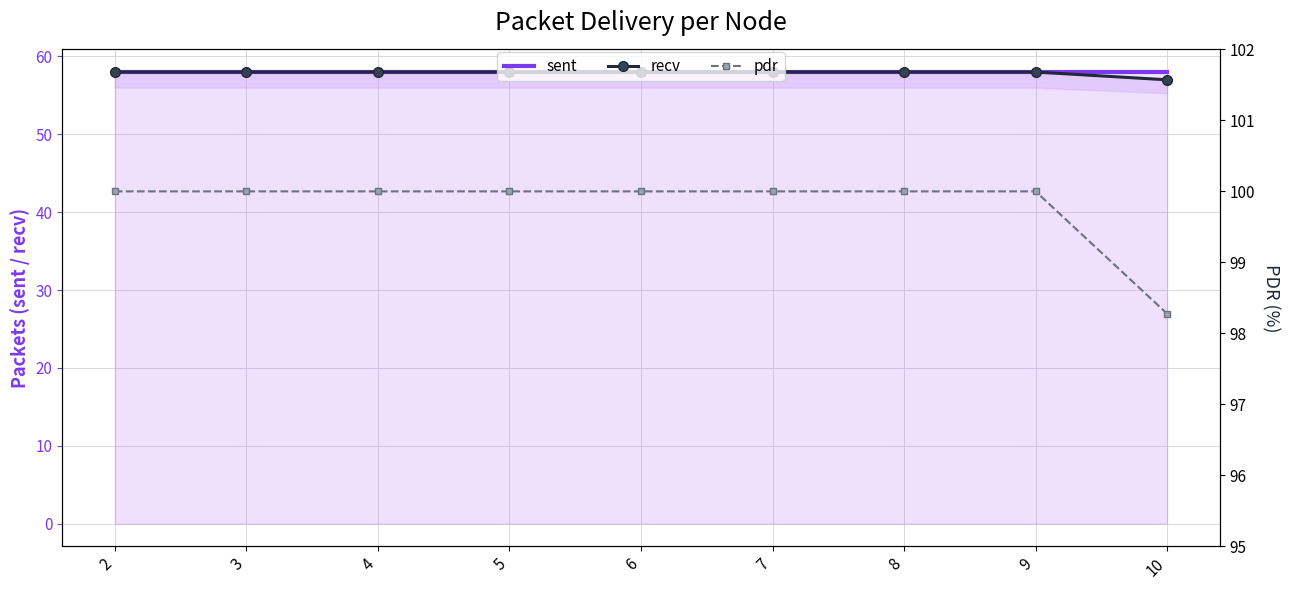

True or false: sent and pdr intersect in this chart.

False